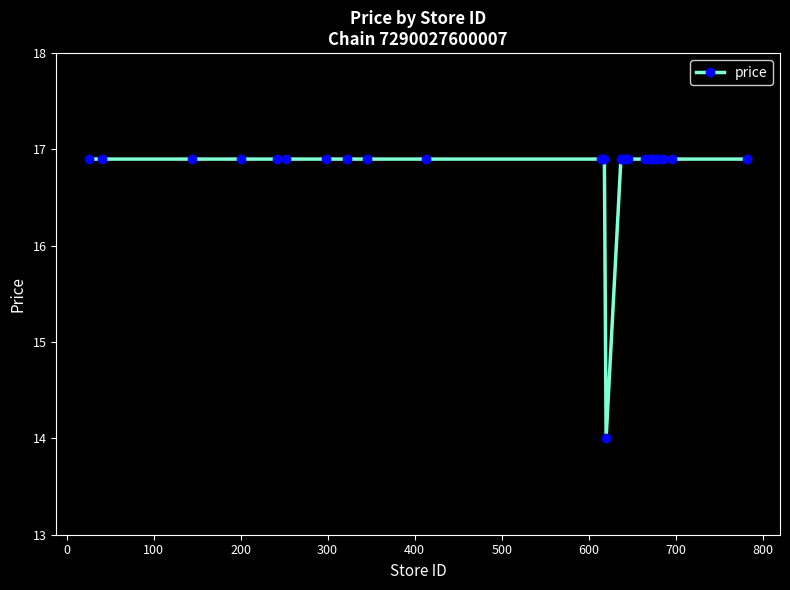

What is the sum of all values?

470.3